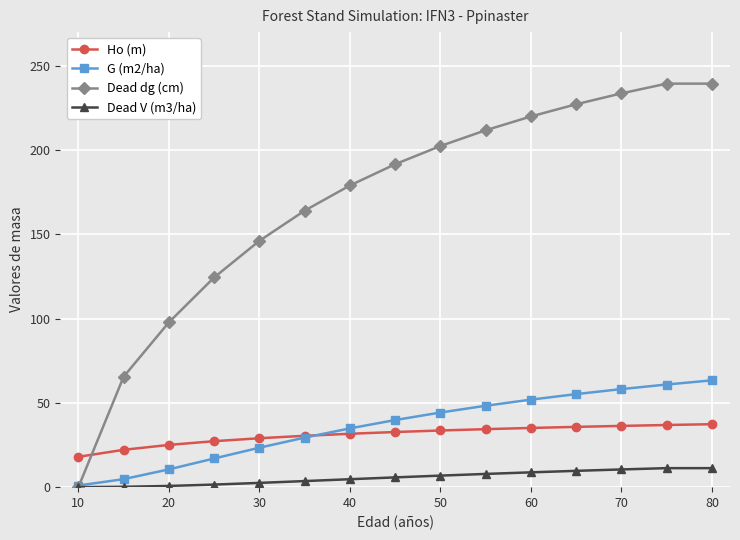

Which series has the largest range (max minus min)?

Dead dg (cm)